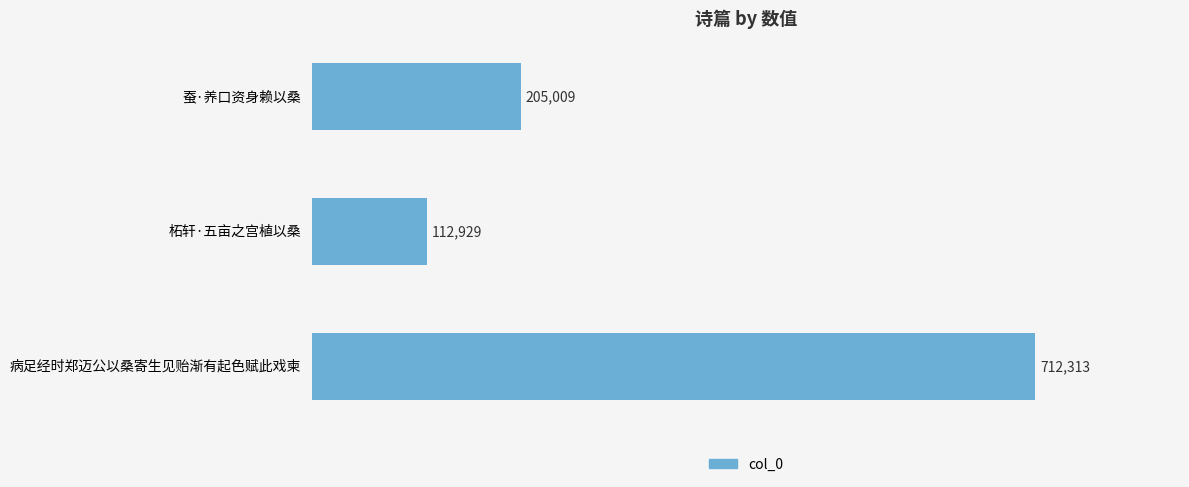

What is the sum of the values at 柘轩·五亩之宫植以桑 and 病足经时郑迈公以桑寄生见贻渐有起色赋此戏柬?

825242